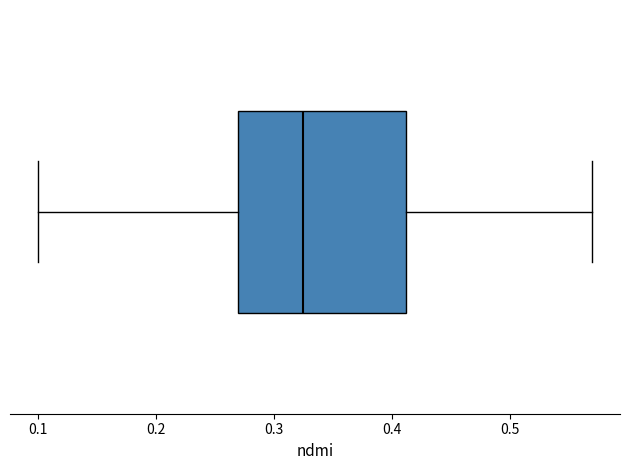

Transcribe this box plot: give where the median line is, the range the box spans, and where the two whiskers end, as read against the x-axis. The values are not printed on the chart, so give them approximately, as read against the axis.

median 0.33, box 0.27 to 0.41, whiskers 0.10 to 0.57